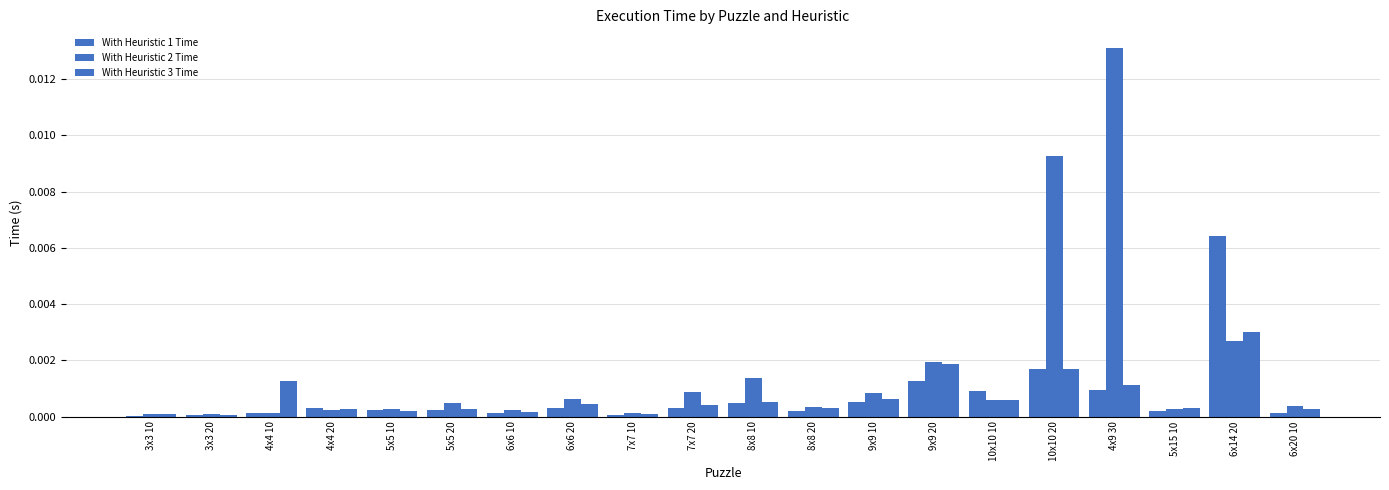

Are the bars horizontal?

No